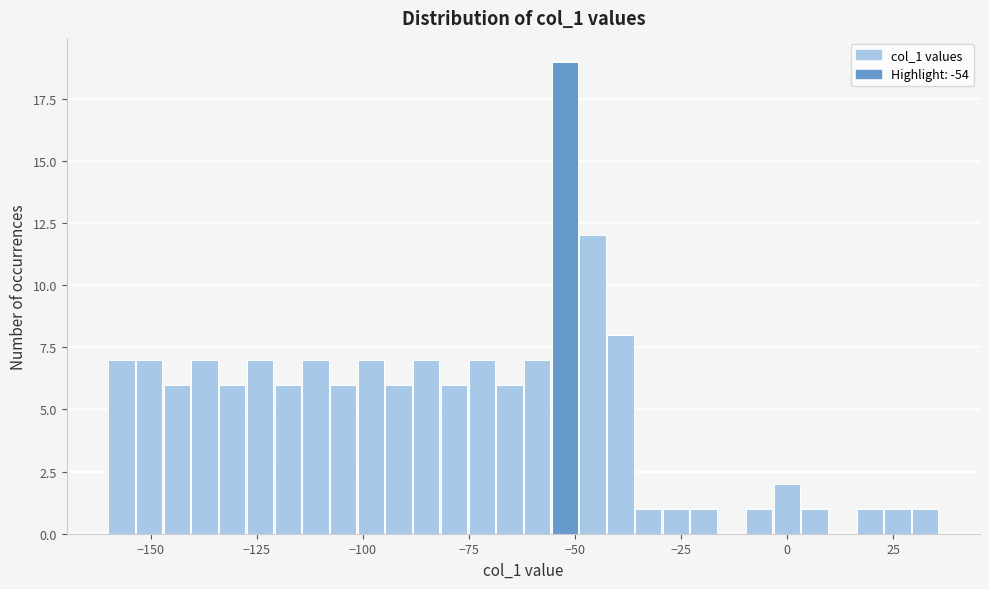

Read against the x-axis, roughly where is the centre of the tallest bar?

-50